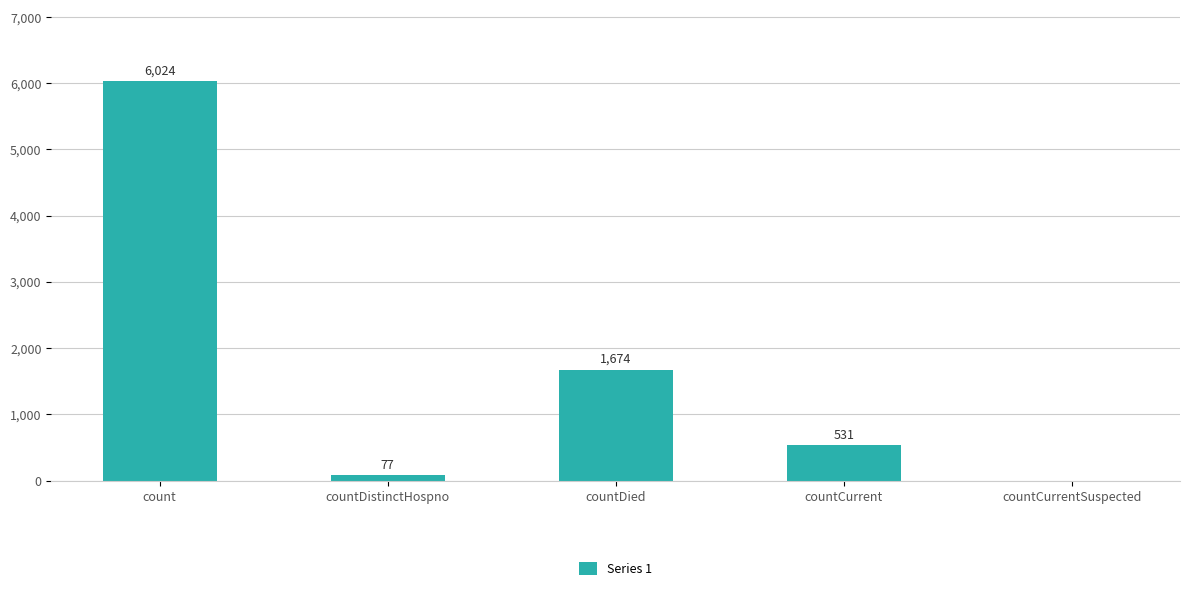

Does the chart contain stacked bars?

No